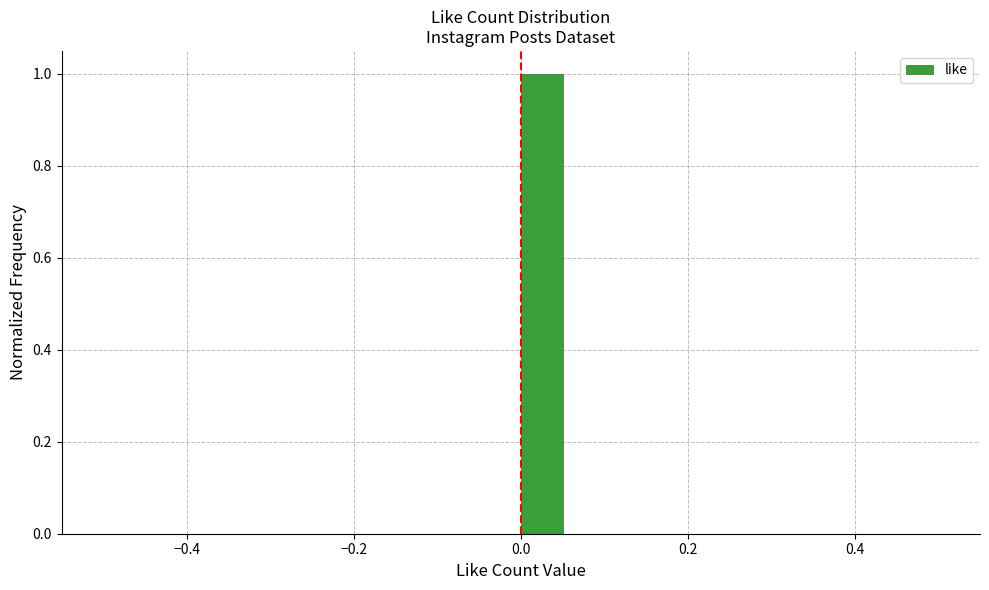

Read against the x-axis, roughly where is the centre of the tallest bar?

0.02